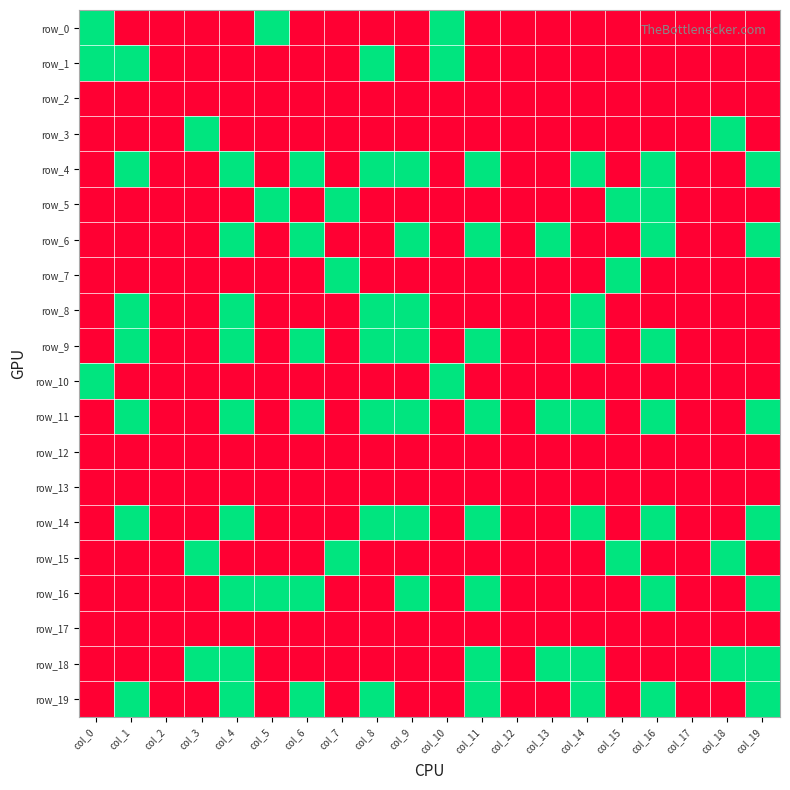

Between col_0 and col_14, which series saw the biggest shift?

row_0